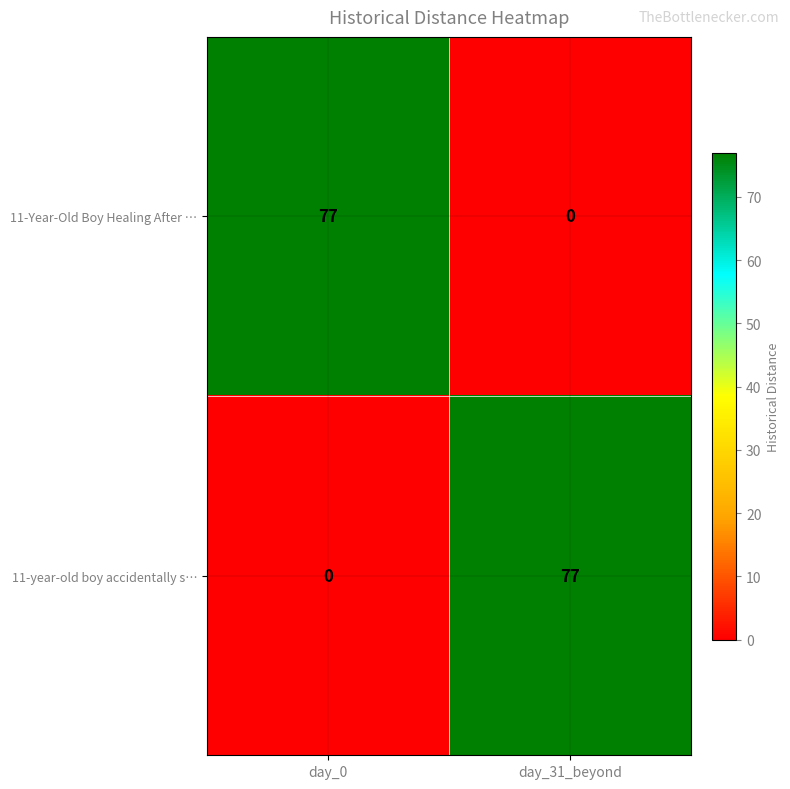

What is the spread (max minus min) of values at day_0?

77